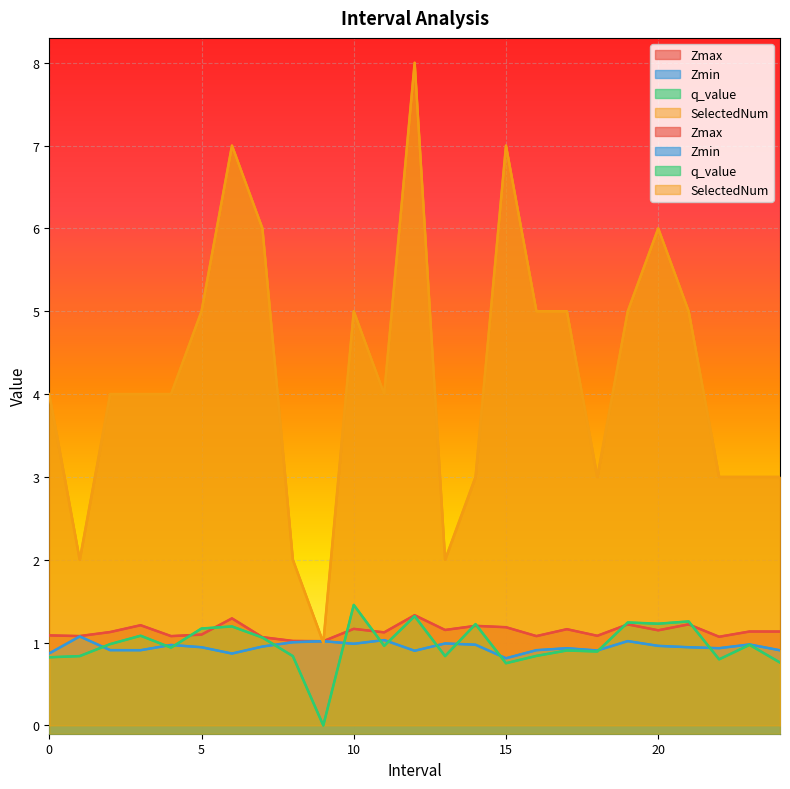

At which category does SelectedNum reach its first local peak?

6